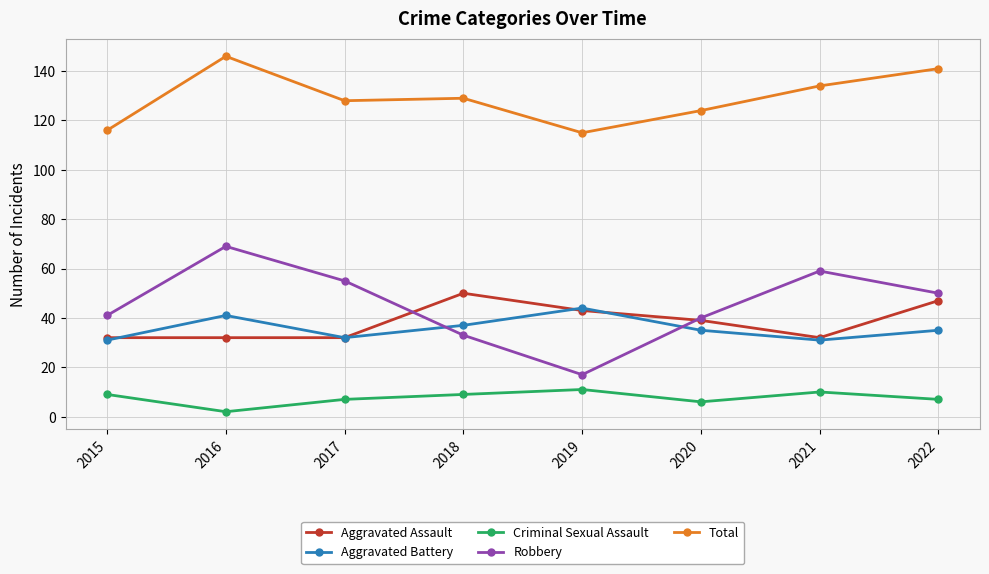

What is the difference between the maximum and second lowest values in the Aggravated Battery series?

13